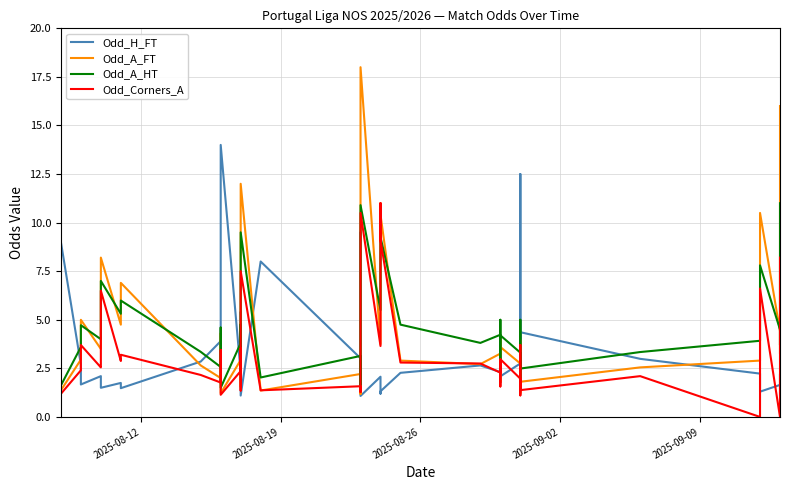

What is the value of the Odd_A_HT point at the 1st from the left?

1.6